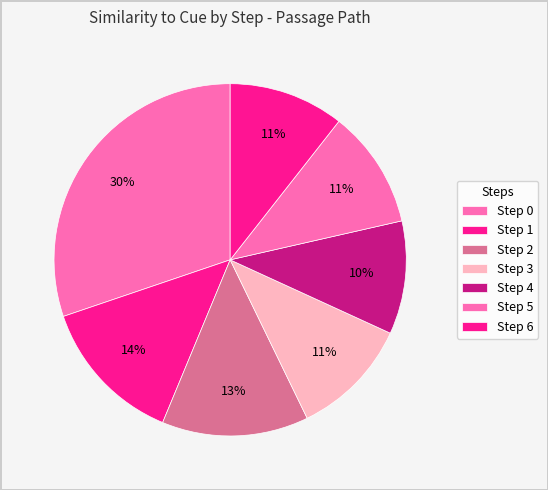

How many slices are in this pie chart?

7